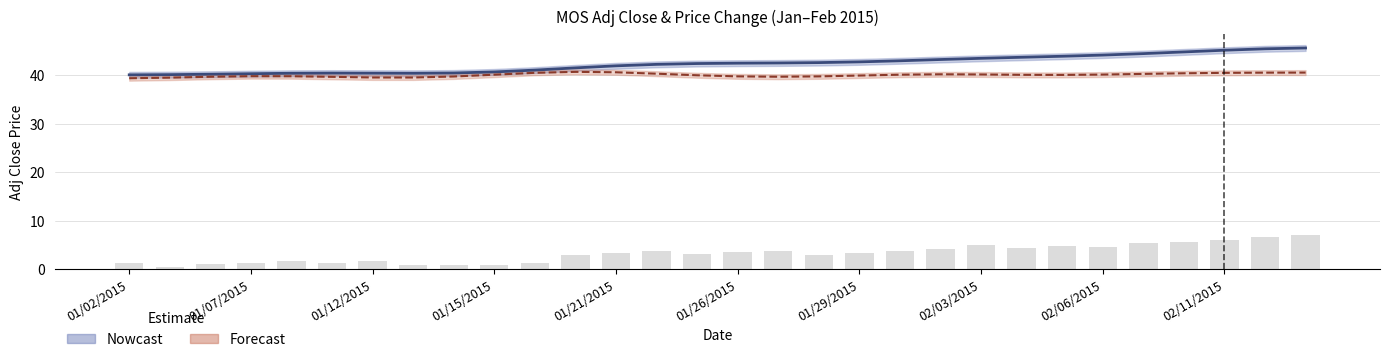

Where does the Nowcast (Adj Close) series first go above 42?

13